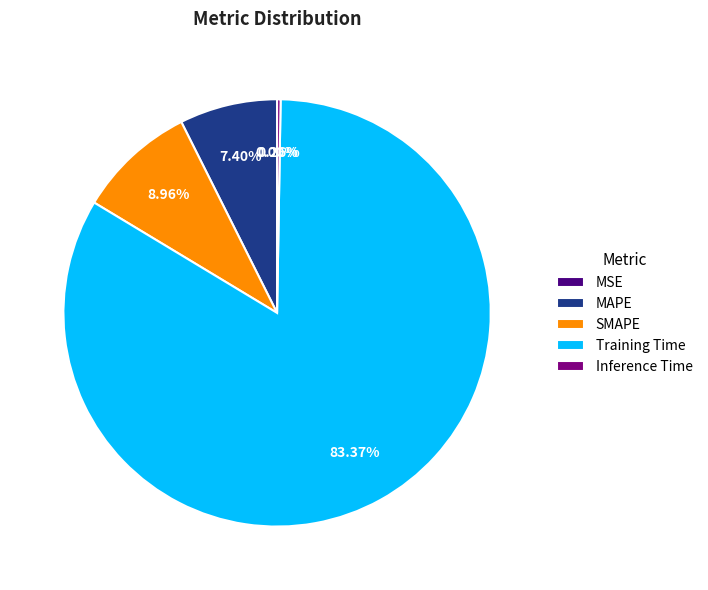

Which category has the biggest portion of the pie?

Training Time